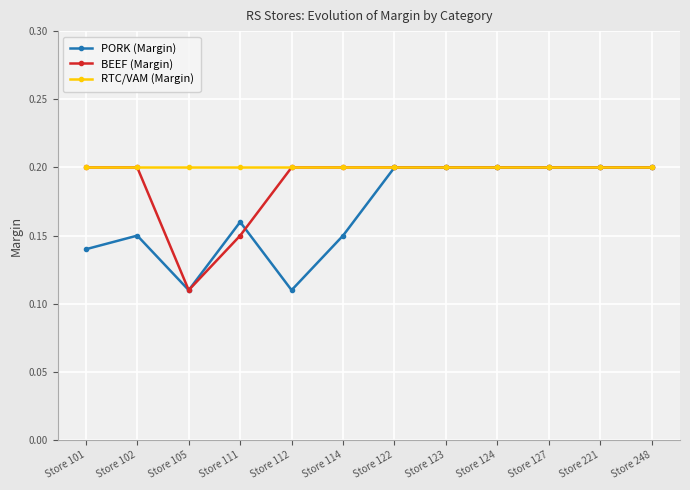

Is the value of PORK (Margin) at Store 105 greater than the value of RTC/VAM (Margin) at Store 102?

No